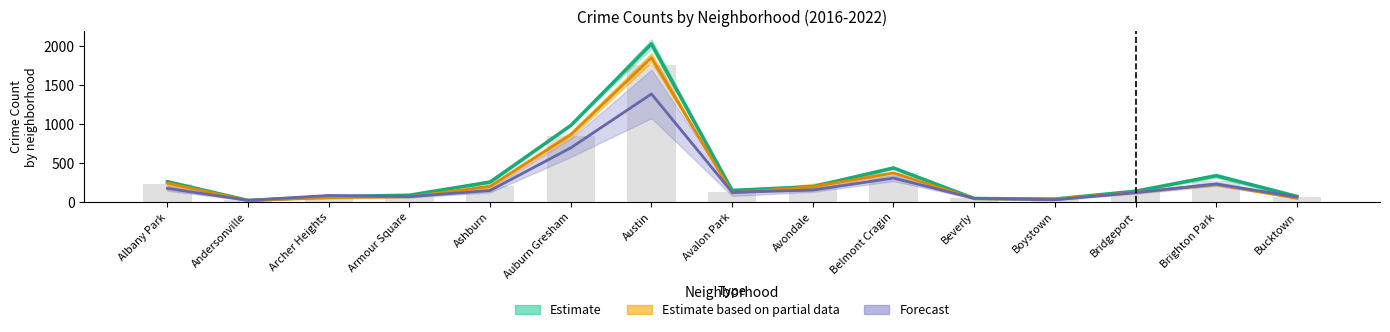

What is the approximate value of Estimate based on partial data at Brighton Park?

225.5